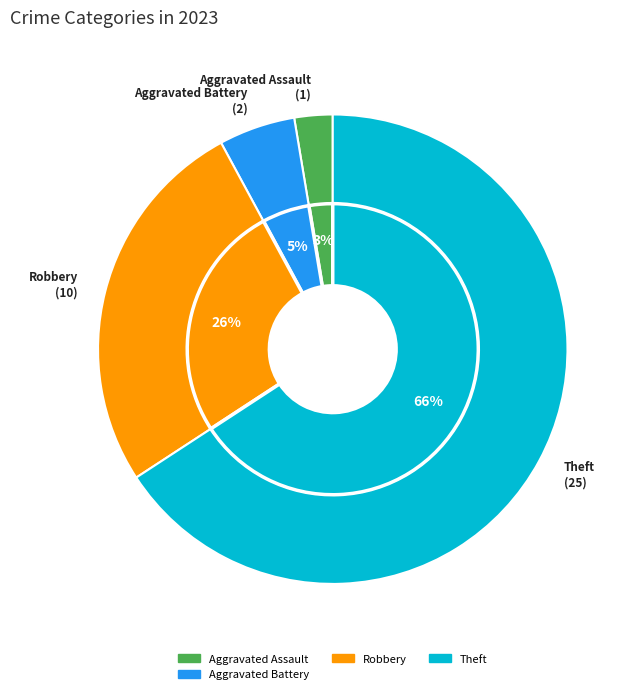

Combined, do Aggravated Assault and Aggravated Battery account for over 50%?

No